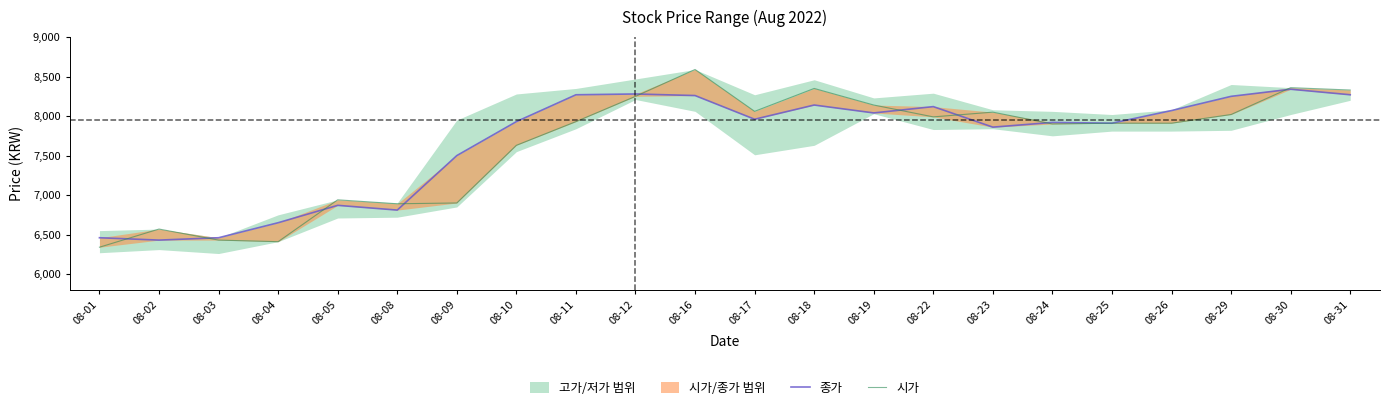

What is the difference between the 종가 values at 08-24 and 08-03?

1460